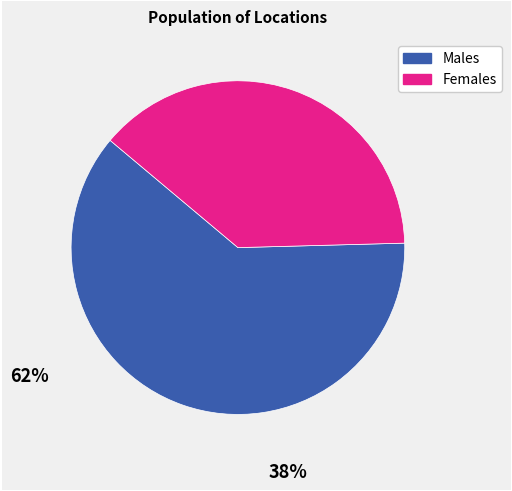

Does any single category account for the majority?

Yes